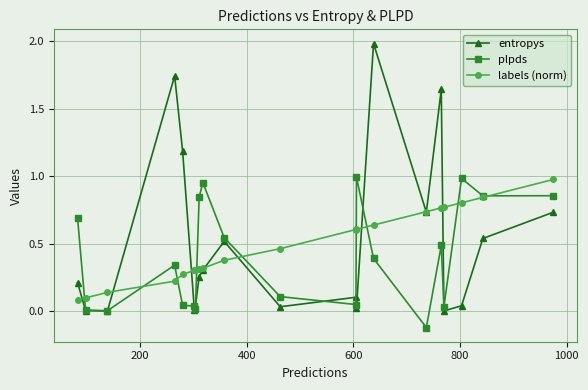

How many interior local valleys does the entropys series have?

6